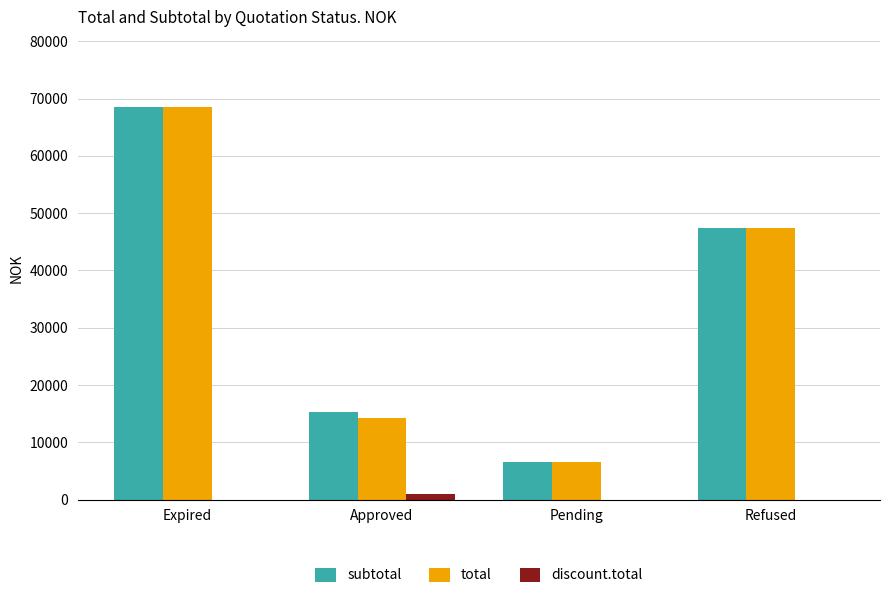

What is the sum of all total values?

136616.2